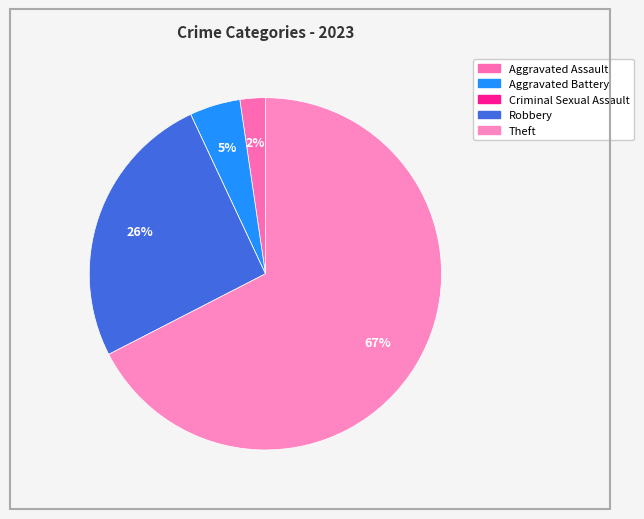

How many segments does this pie chart have?

5